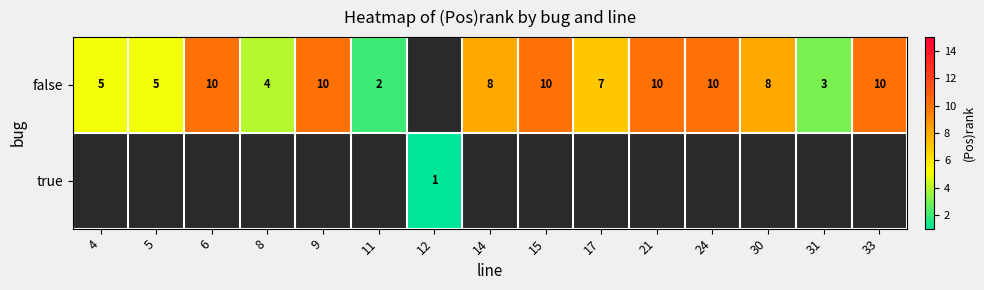

Between 30 and 31, which is larger?

30